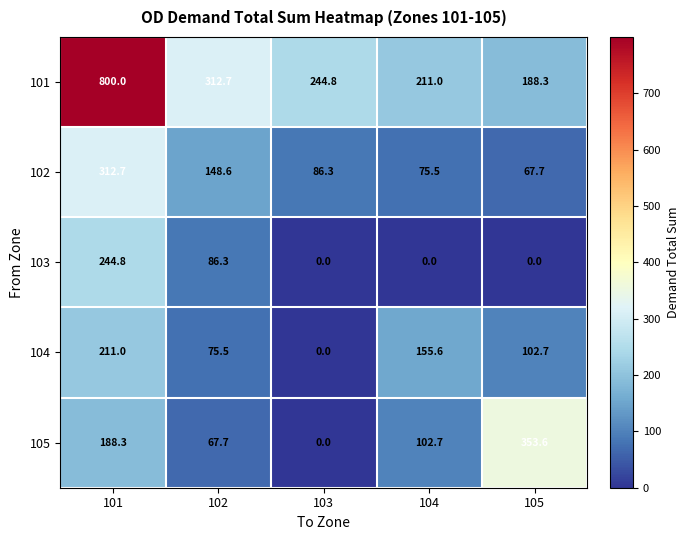

Which series changed the most between 104 and 105?

105